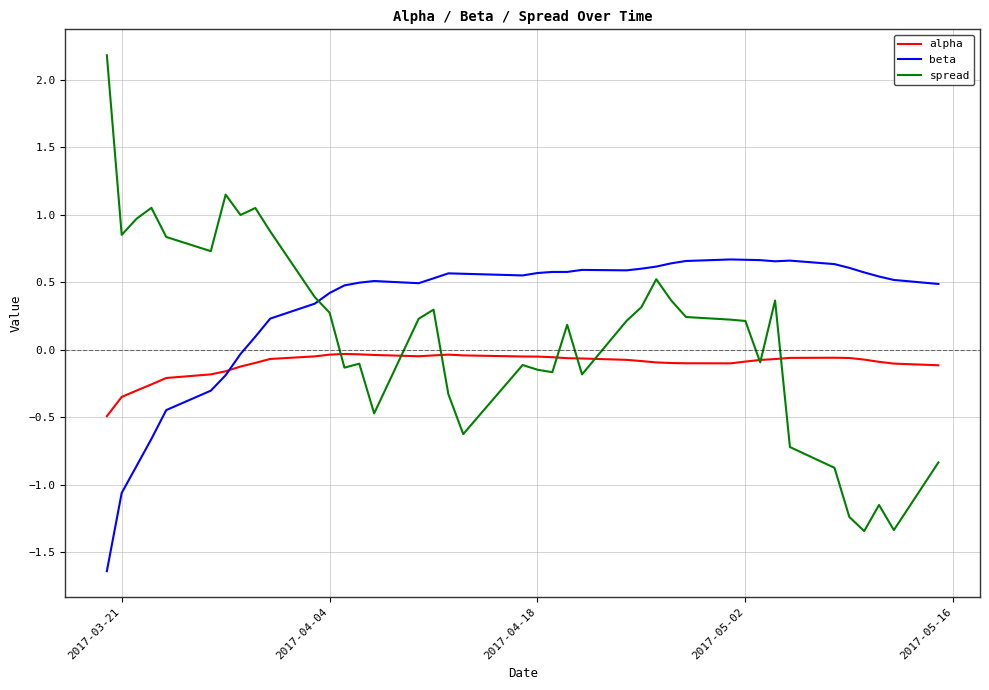

What is the sum of all spread values?

4.6